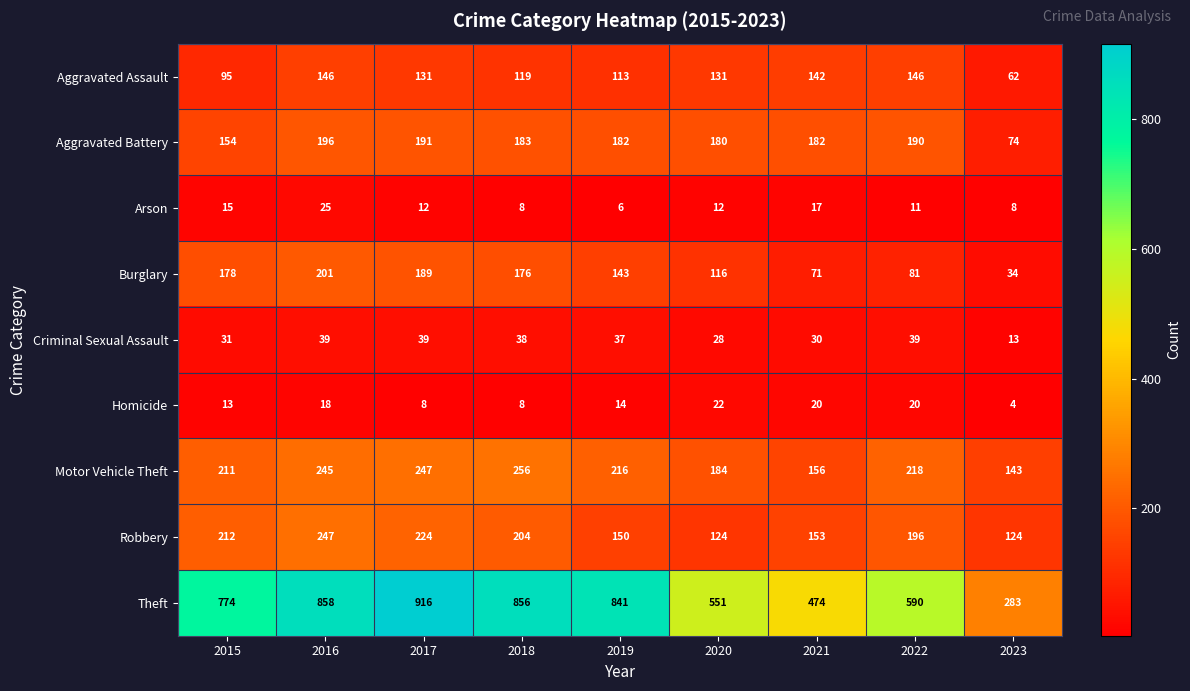

Is it true that Theft equals 590 at 2022?

True